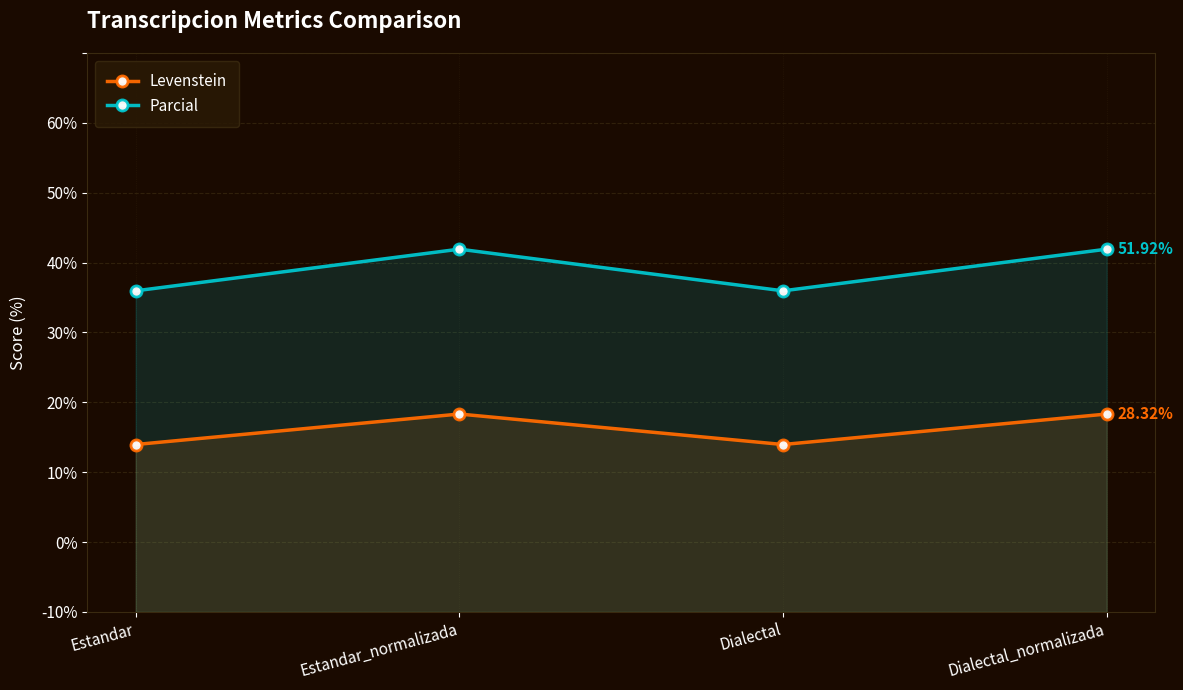

Is it true that Parcial equals 79.4 at Dialectal_normalizada?

False